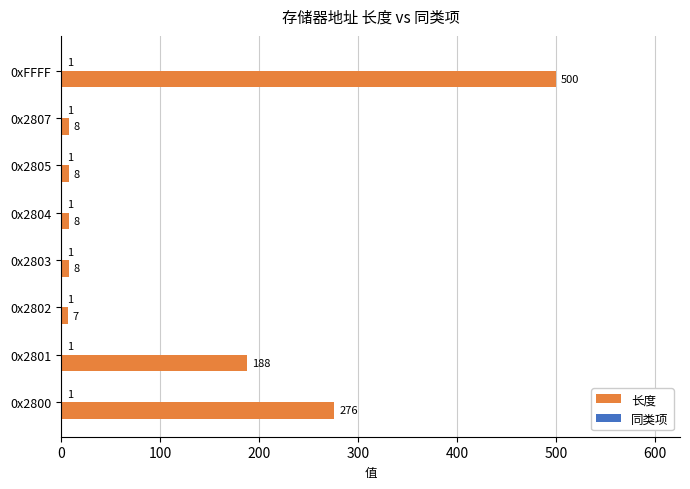

Which series has the largest total across all categories?

长度